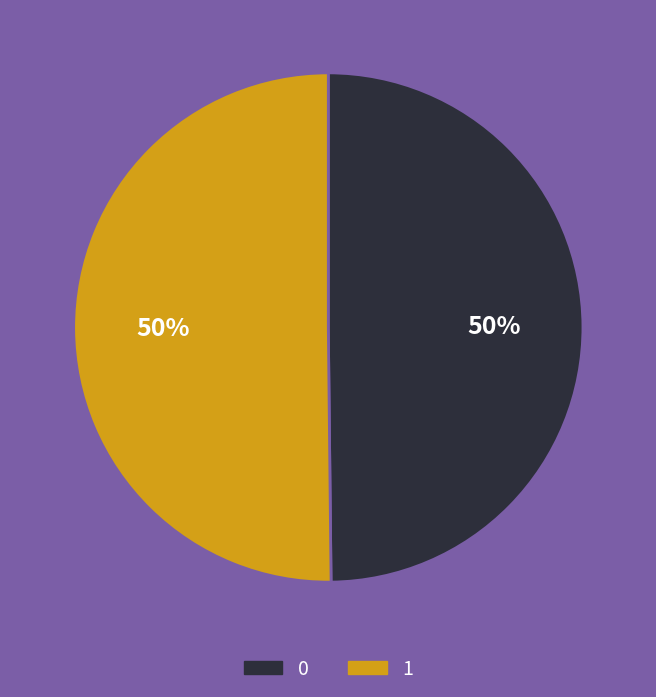

To the nearest percent, what portion does 1 represent?

50%